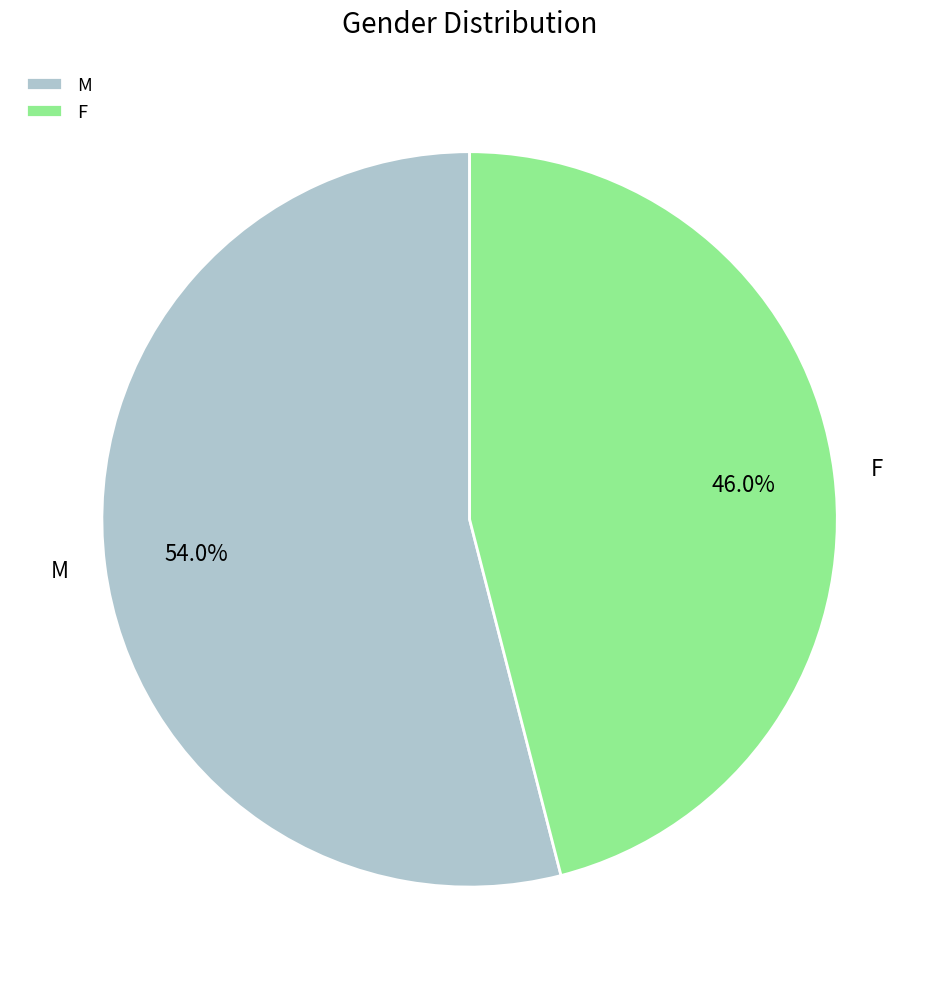

How many segments does this pie chart have?

2